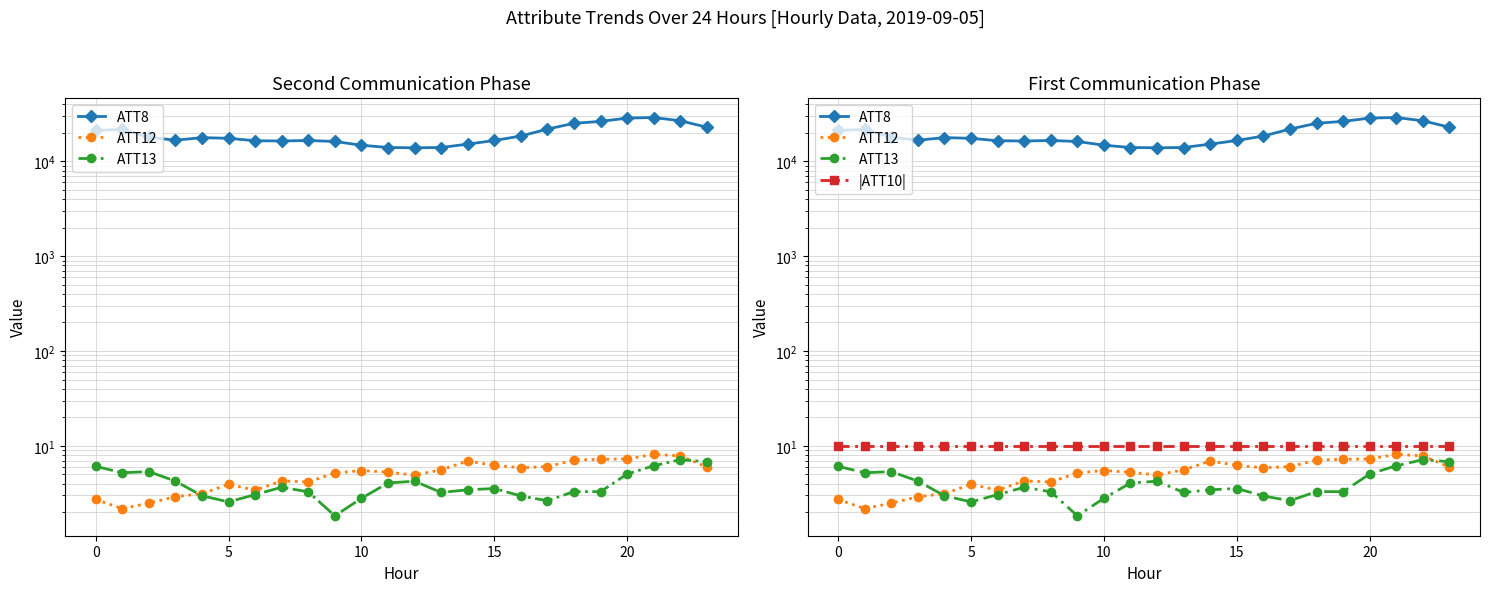

True or false: ATT8 and ATT13 cross at least once.

False